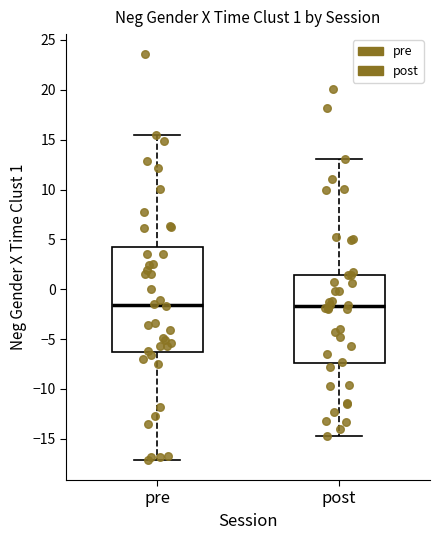

Which box is the tallest, from its lower edge to its upper edge?

pre